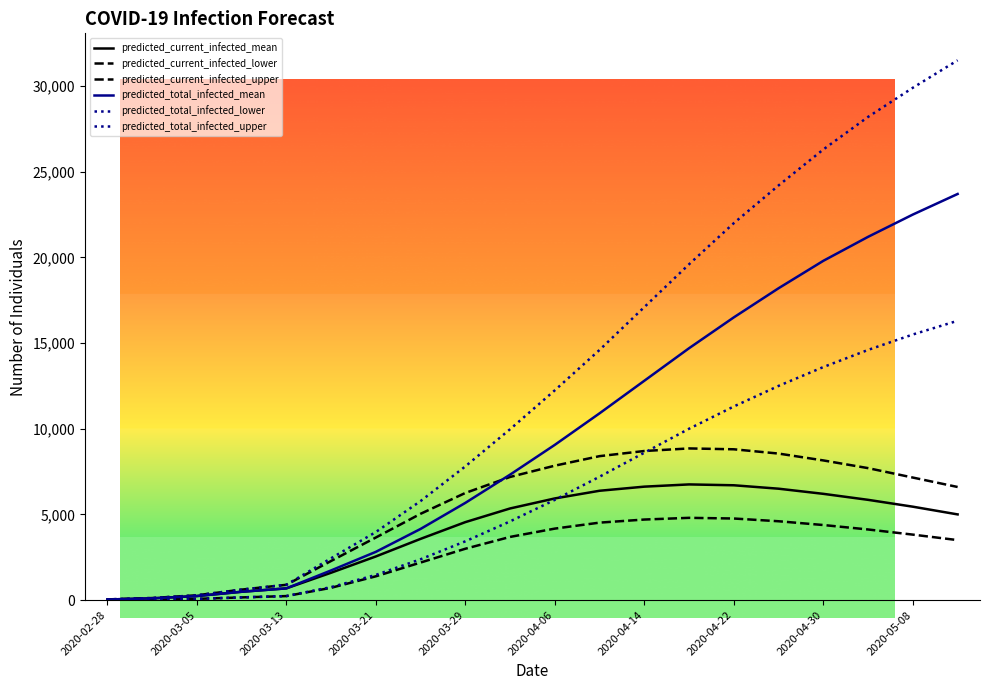

What is the label of the 14th point from the right?

2020-03-21